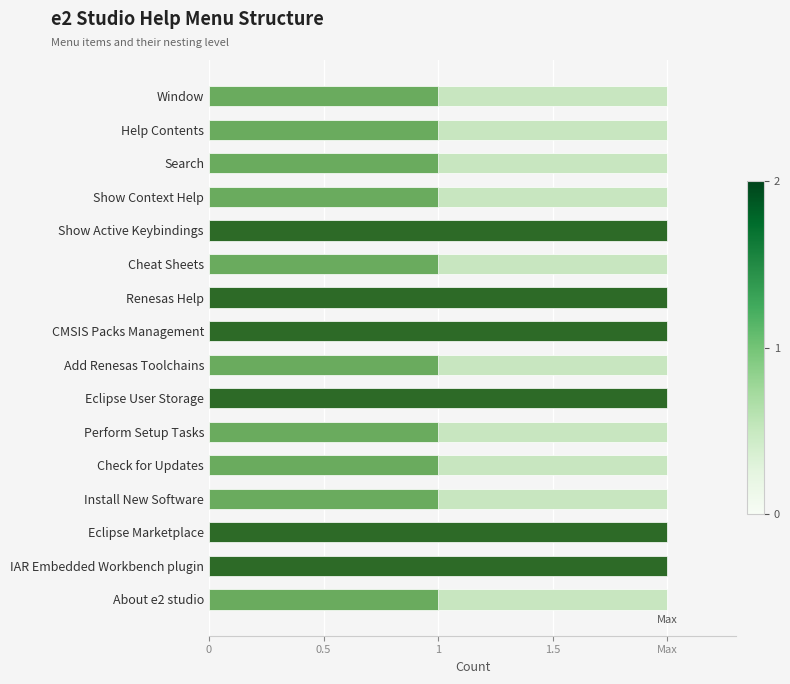

How many values are between 1 and 2?

16